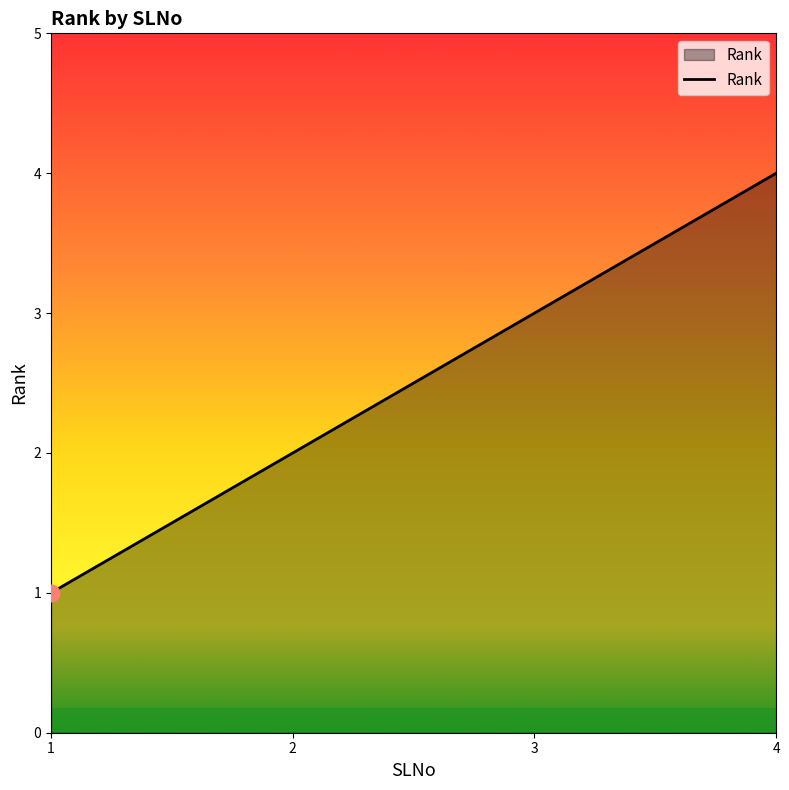

What is the difference between the second highest and second lowest values?

1